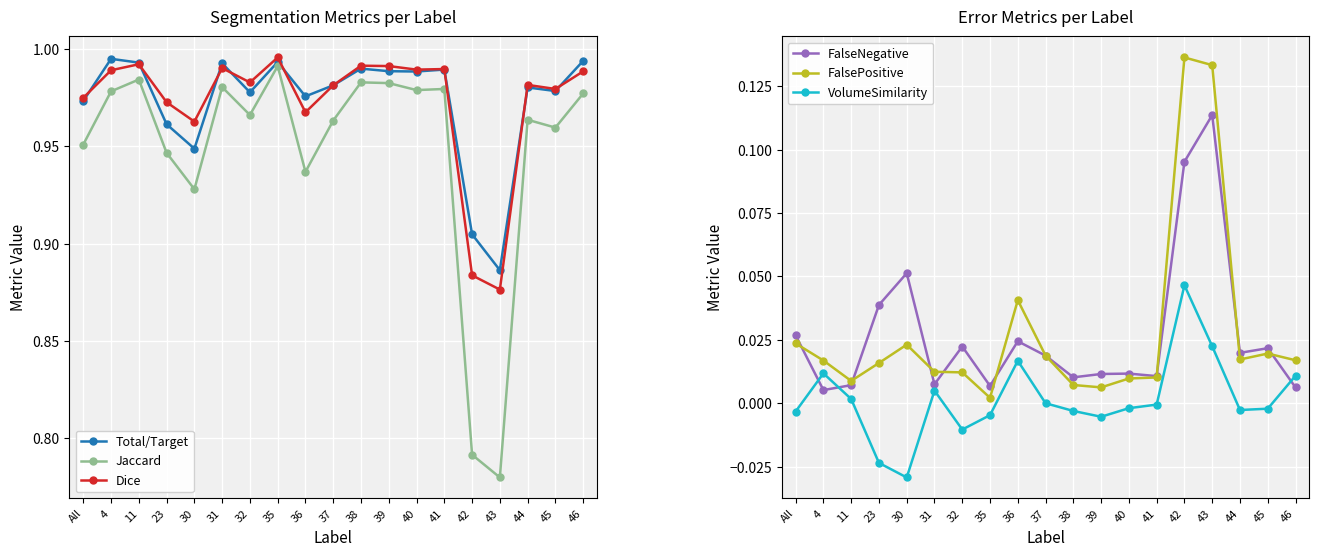

Is it true that FalseNegative equals 0.0 at 44?

False